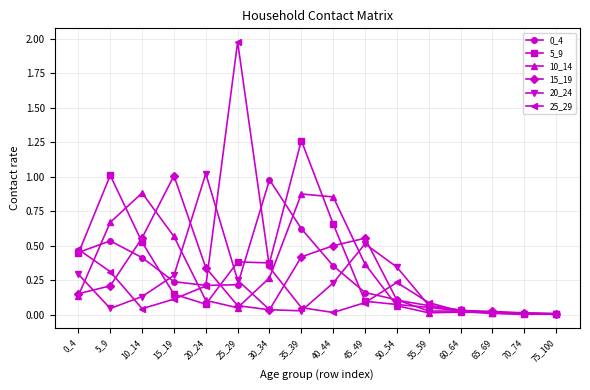

Does the chart display data point markers on the line(s)?

Yes